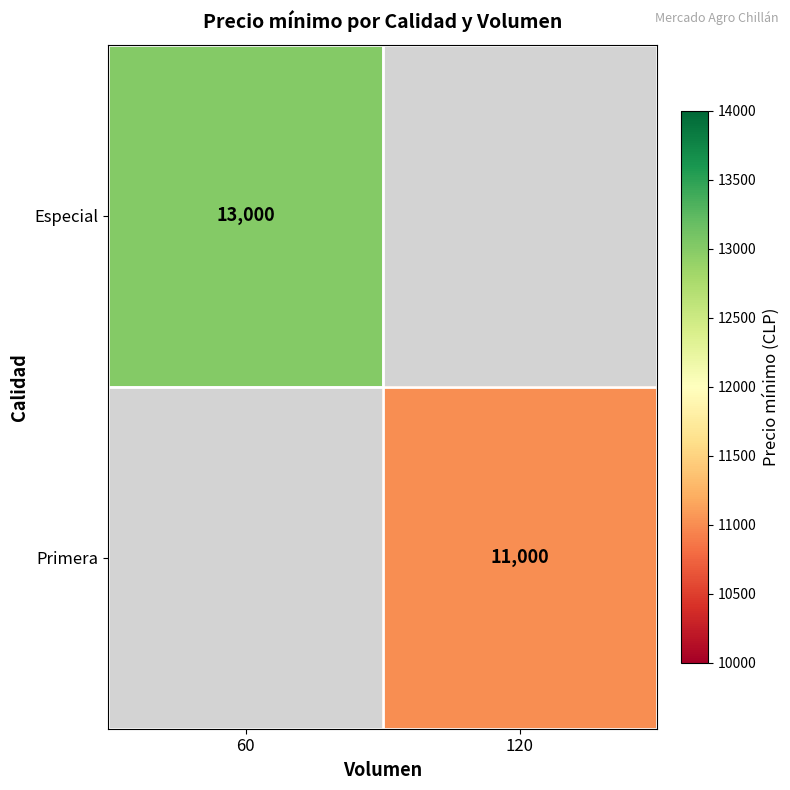

At how many categories does at least one series exceed 11957?

1